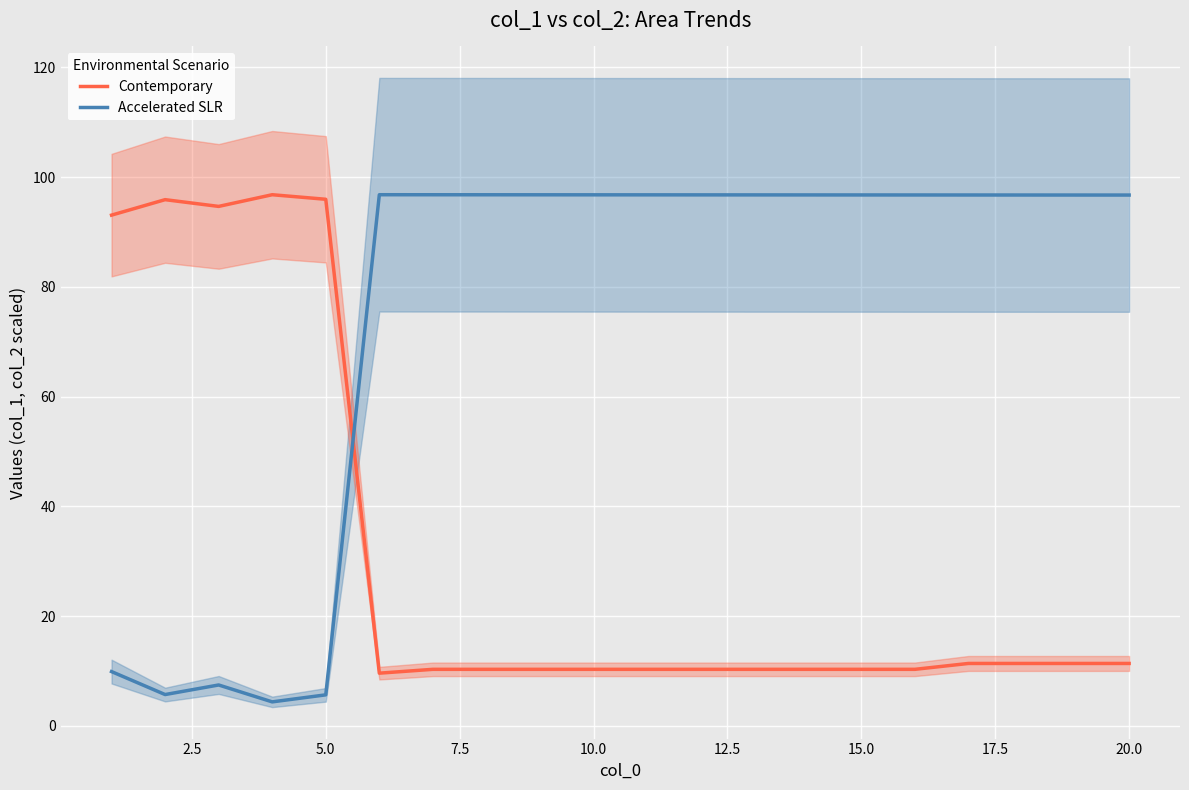

The value of Accelerated SLR at 15.0 is 42.0. True or false?

False